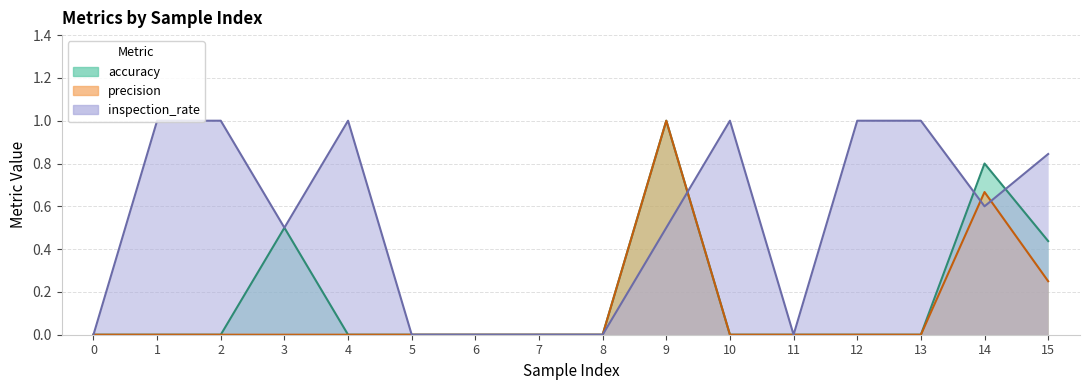

How many lines are shown in the chart?

3